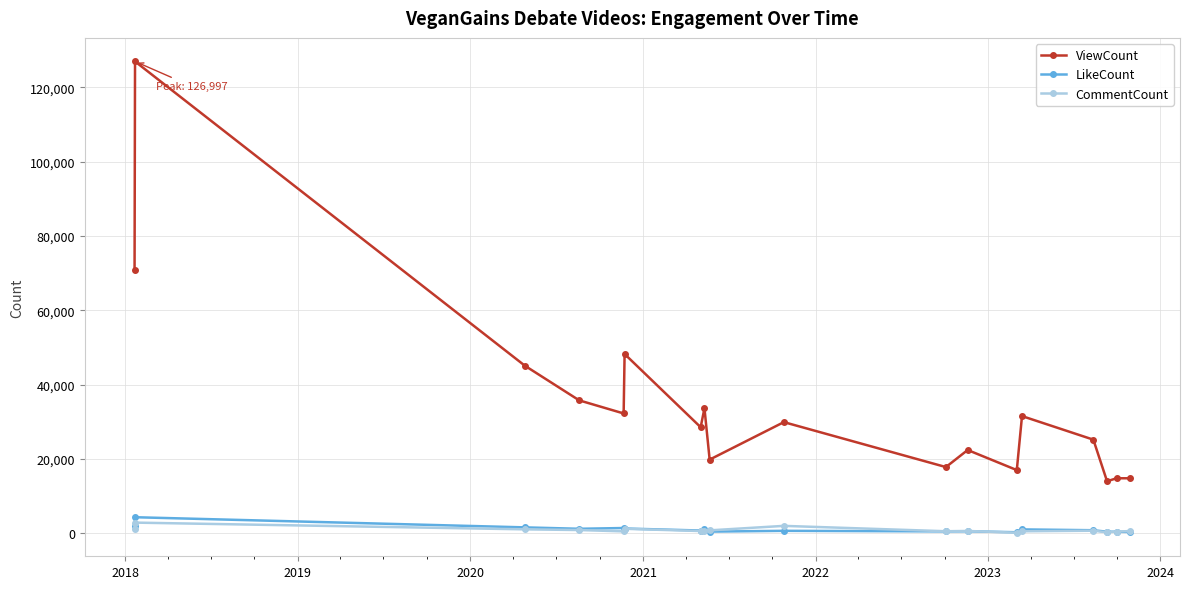

At how many categories does at least one series exceed 40151?

4